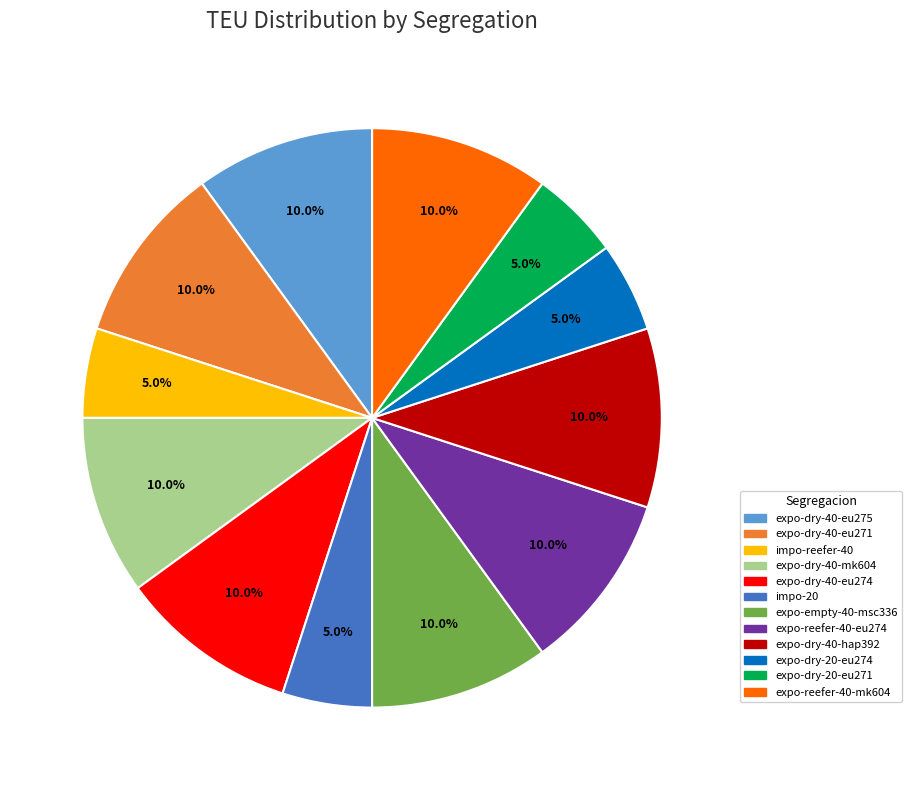

What percentage is the expo-reefer-40-mk604 slice, to the nearest percent?

10%